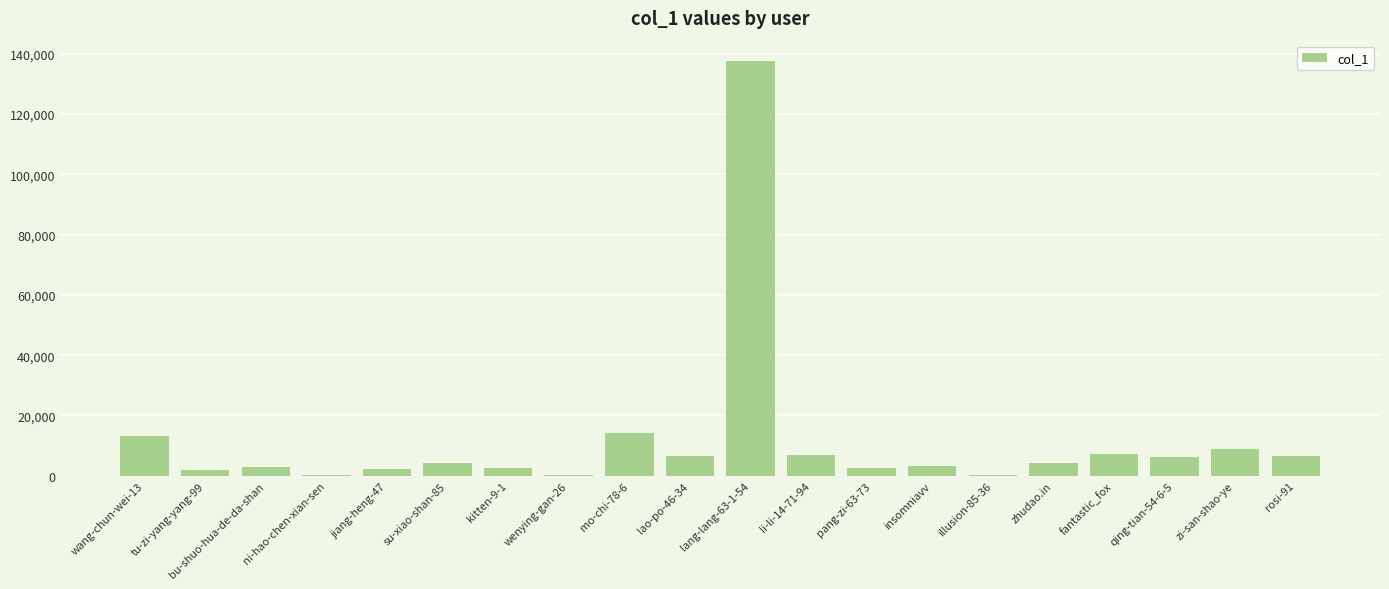

What is the ratio of the value at zhudao.in to the value at wang-chun-wei-13?

0.3